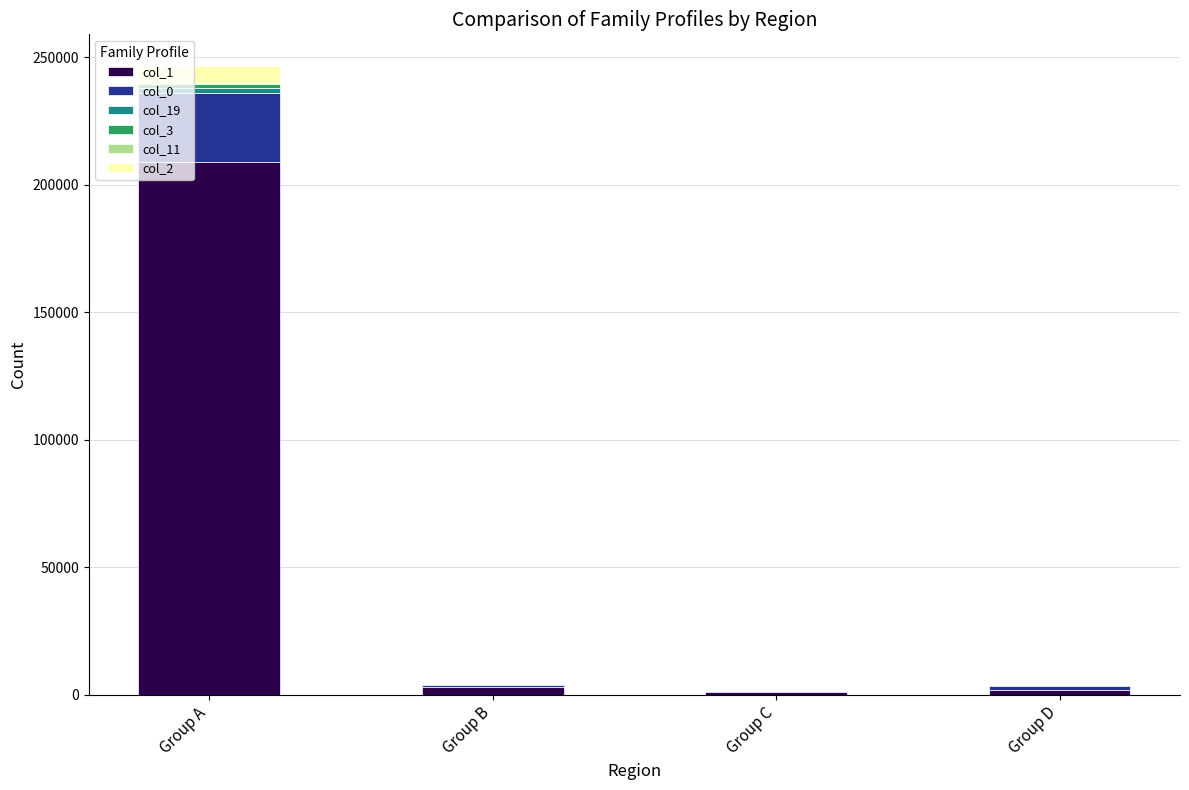

The col_1 series shows 110044 at Group A. True or false?

False